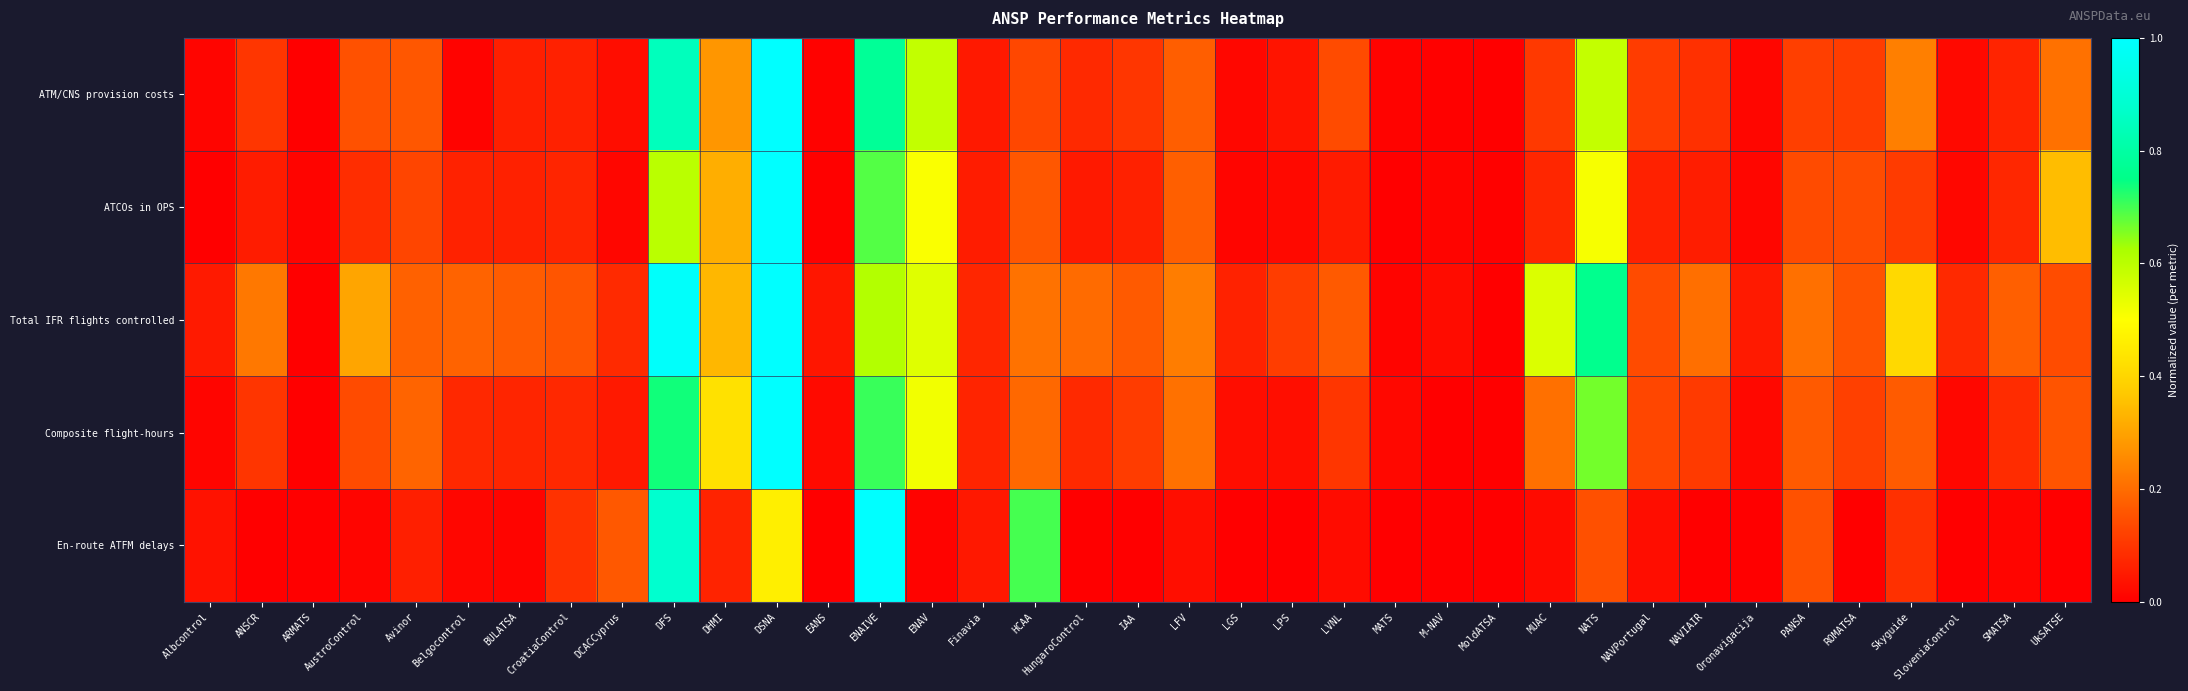

Reading left to right, list all the values displayed in this chart.

ATM/CNS provision costs: Albcontrol=0.0	ANSCR=0.1	ARMATS=0.0	AustroControl=0.2	Avinor=0.2	Belgocontrol=0.0	BULATSA=0.1	CroatiaControl=0.1	DCACCyprus=0.0	DFS=0.8	DHMI=0.3	DSNA=1.0	EANS=0.0	ENAIVE=0.8	ENAV=0.6	Finavia=0.0	HCAA=0.1	HungaroControl=0.1	IAA=0.1	LFV=0.2	LGS=0.0	LPS=0.0	LVNL=0.1	MATS=0.0	M-NAV=0.0	MoldATSA=0.0	MUAC=0.1	NATS=0.6	NAVPortugal=0.1	NAVIAIR=0.1	Oronavigacija=0.0	PANSA=0.1	ROMATSA=0.1	Skyguide=0.2	SloveniaControl=0.0	SMATSA=0.1	UkSATSE=0.2
ATCOs in OPS: Albcontrol=0.0	ANSCR=0.1	ARMATS=0.0	AustroControl=0.1	Avinor=0.1	Belgocontrol=0.1	BULATSA=0.1	CroatiaControl=0.1	DCACCyprus=0.0	DFS=0.6	DHMI=0.3	DSNA=1.0	EANS=0.0	ENAIVE=0.7	ENAV=0.5	Finavia=0.1	HCAA=0.2	HungaroControl=0.0	IAA=0.1	LFV=0.2	LGS=0.0	LPS=0.0	LVNL=0.1	MATS=0.0	M-NAV=0.0	MoldATSA=0.0	MUAC=0.1	NATS=0.5	NAVPortugal=0.1	NAVIAIR=0.1	Oronavigacija=0.0	PANSA=0.1	ROMATSA=0.1	Skyguide=0.1	SloveniaControl=0.0	SMATSA=0.1	UkSATSE=0.3
Total IFR flights controlled: Albcontrol=0.0	ANSCR=0.2	ARMATS=0.0	AustroControl=0.3	Avinor=0.2	Belgocontrol=0.2	BULATSA=0.2	CroatiaControl=0.2	DCACCyprus=0.1	DFS=1.0	DHMI=0.3	DSNA=1.0	EANS=0.0	ENAIVE=0.6	ENAV=0.5	Finavia=0.1	HCAA=0.2	HungaroControl=0.2	IAA=0.2	LFV=0.2	LGS=0.1	LPS=0.1	LVNL=0.2	MATS=0.0	M-NAV=0.0	MoldATSA=0.0	MUAC=0.6	NATS=0.8	NAVPortugal=0.1	NAVIAIR=0.2	Oronavigacija=0.1	PANSA=0.2	ROMATSA=0.2	Skyguide=0.4	SloveniaControl=0.1	SMATSA=0.2	UkSATSE=0.1
Composite flight-hours: Albcontrol=0.0	ANSCR=0.1	ARMATS=0.0	AustroControl=0.1	Avinor=0.2	Belgocontrol=0.1	BULATSA=0.1	CroatiaControl=0.1	DCACCyprus=0.0	DFS=0.7	DHMI=0.4	DSNA=1.0	EANS=0.0	ENAIVE=0.7	ENAV=0.5	Finavia=0.1	HCAA=0.2	HungaroControl=0.1	IAA=0.1	LFV=0.2	LGS=0.0	LPS=0.0	LVNL=0.1	MATS=0.0	M-NAV=0.0	MoldATSA=0.0	MUAC=0.2	NATS=0.7	NAVPortugal=0.1	NAVIAIR=0.1	Oronavigacija=0.0	PANSA=0.2	ROMATSA=0.1	Skyguide=0.2	SloveniaControl=0.0	SMATSA=0.1	UkSATSE=0.2
En-route ATFM delays: Albcontrol=0.0	ANSCR=0.0	ARMATS=0.0	AustroControl=0.0	Avinor=0.1	Belgocontrol=0.0	BULATSA=0.0	CroatiaControl=0.1	DCACCyprus=0.2	DFS=0.9	DHMI=0.1	DSNA=0.5	EANS=0.0	ENAIVE=1.0	ENAV=0.0	Finavia=0.0	HCAA=0.7	HungaroControl=0.0	IAA=0.0	LFV=0.0	LGS=0.0	LPS=0.0	LVNL=0.0	MATS=0.0	M-NAV=0.0	MoldATSA=0.0	MUAC=0.0	NATS=0.1	NAVPortugal=0.0	NAVIAIR=0.0	Oronavigacija=0.0	PANSA=0.2	ROMATSA=0.0	Skyguide=0.1	SloveniaControl=0.0	SMATSA=0.0	UkSATSE=0.0